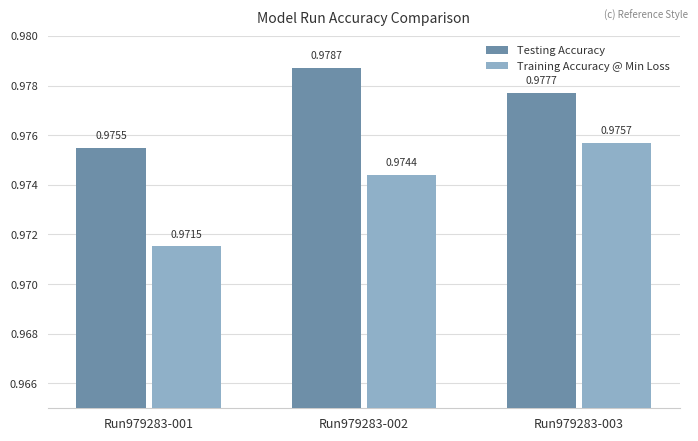

Which series has the largest range (max minus min)?

Training Accuracy @ Min Loss